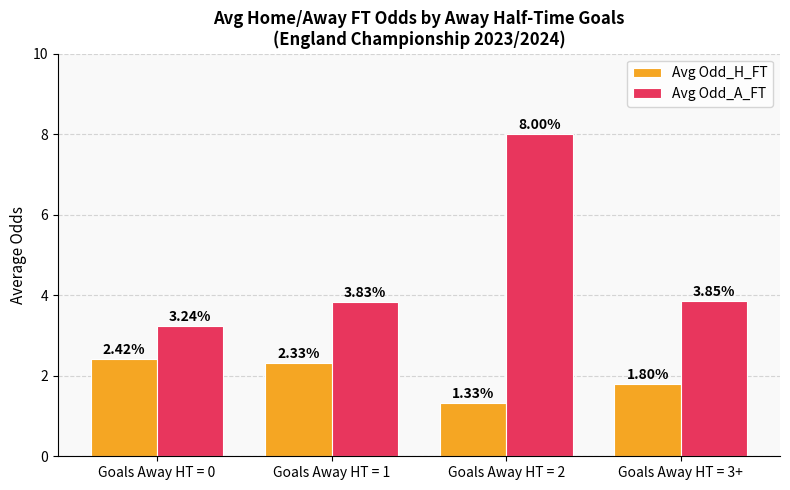

Between Goals Away HT = 1 and Goals Away HT = 2, which series saw the biggest shift?

Avg Odd_A_FT